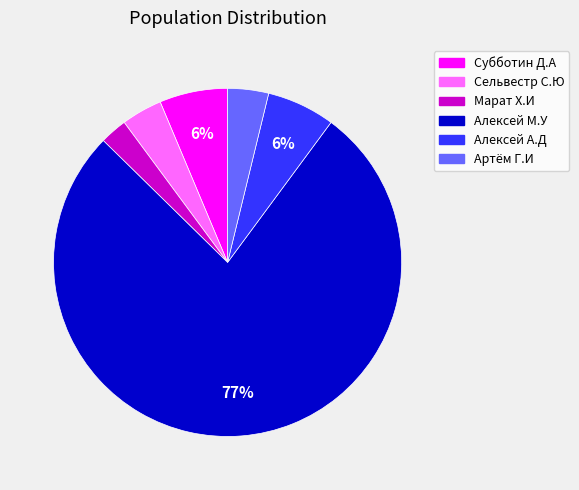

To the nearest percent, what is the average slice percentage?

17%